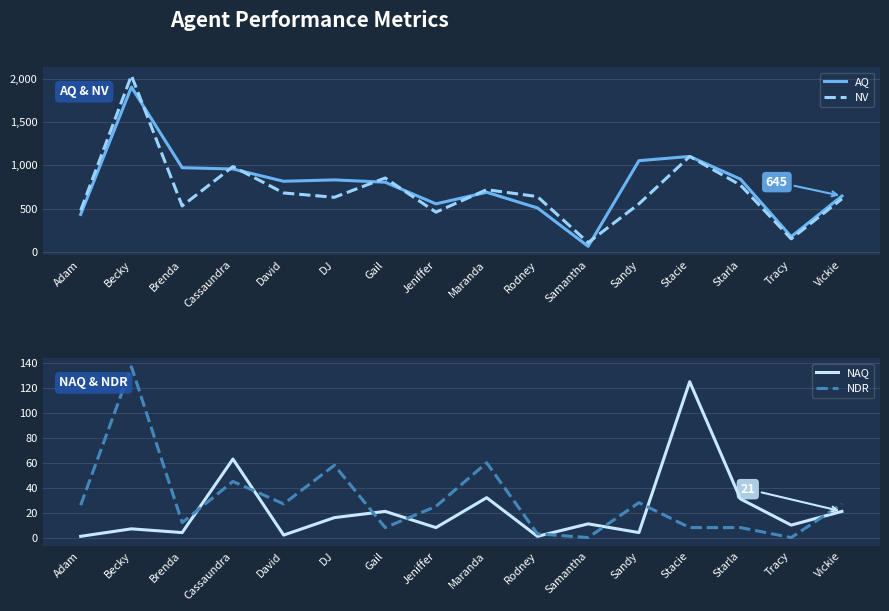

Which series has the widest spread of values?

NV